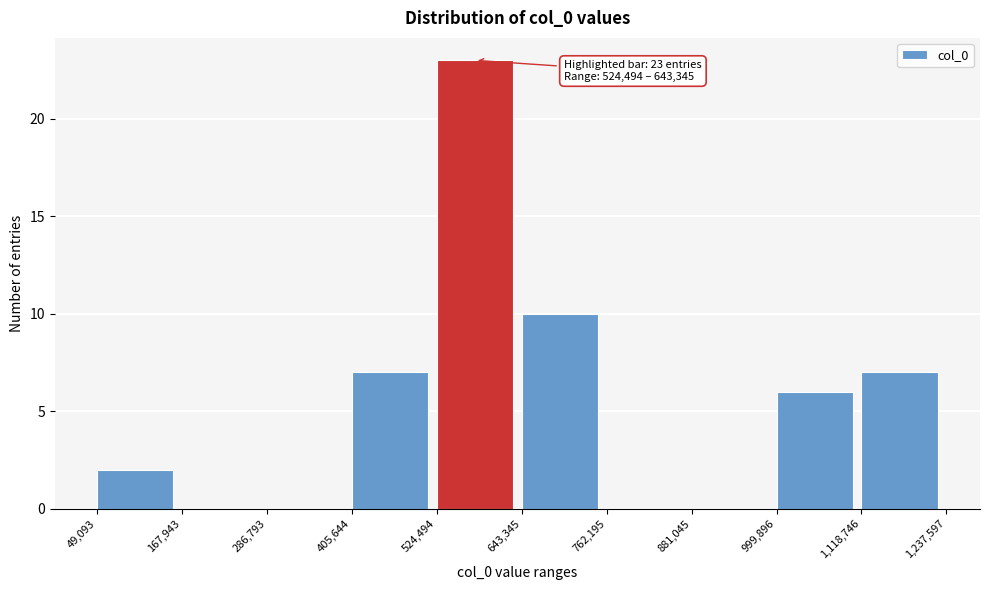

Which range on the x-axis has the tallest bar?

524,494 to 643,345